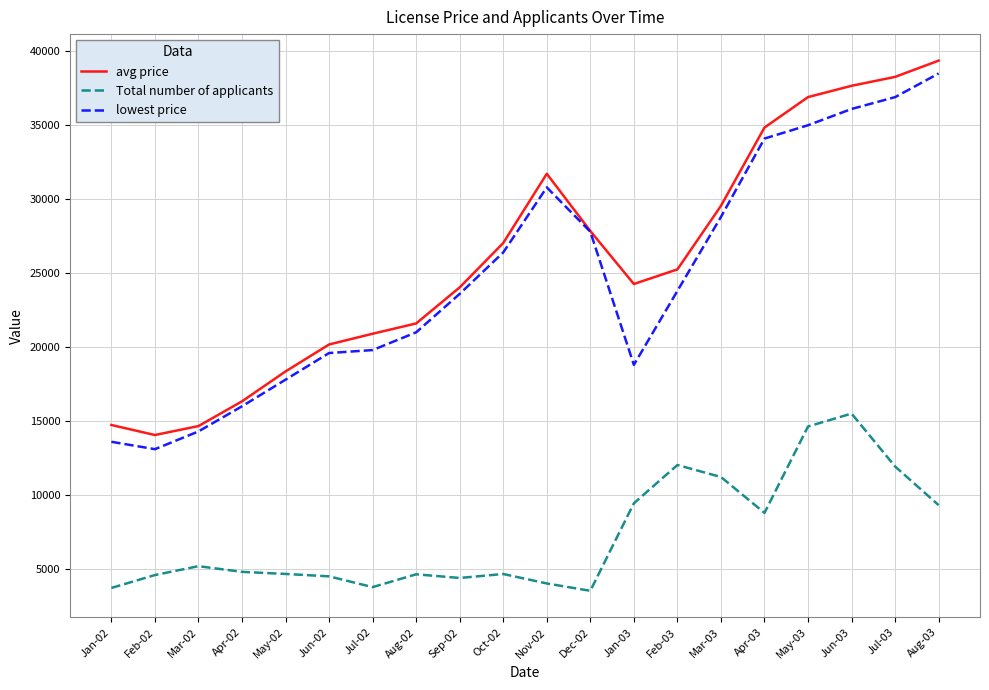

The value of avg price at May-03 is 36903. True or false?

True